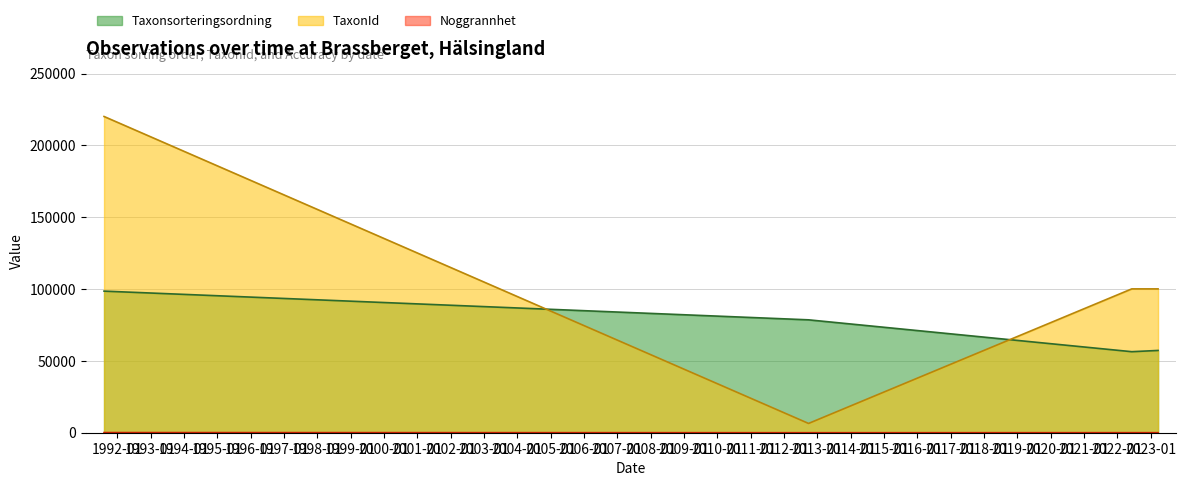

Which series has the largest total across all categories?

TaxonId